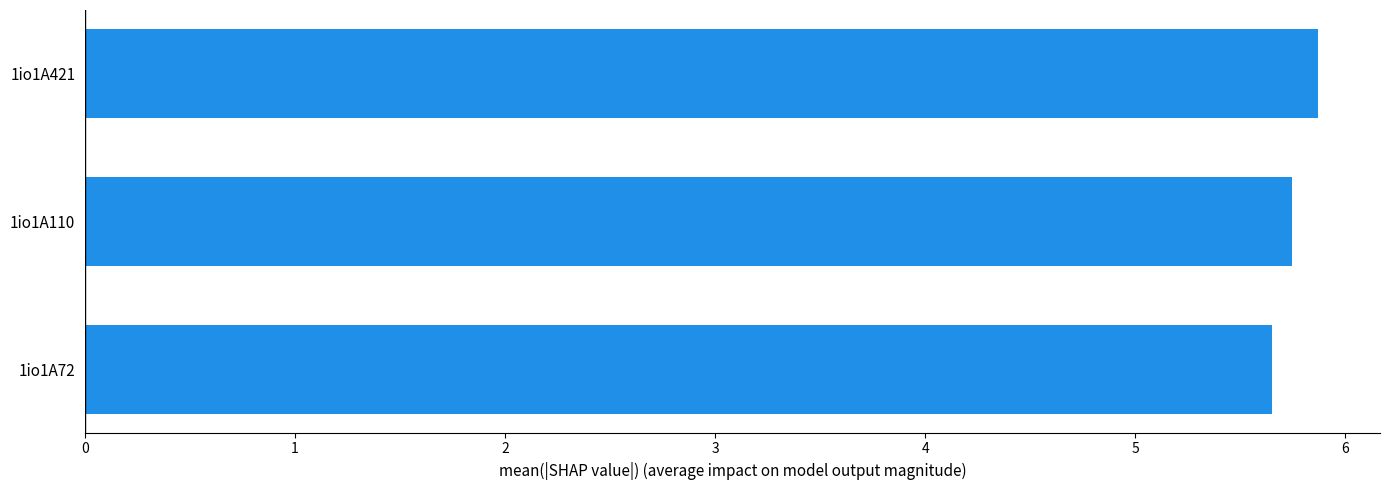

Reading top to bottom, transcribe all the data shown in this chart.

1io1A421=5.9	1io1A110=5.7	1io1A72=5.7